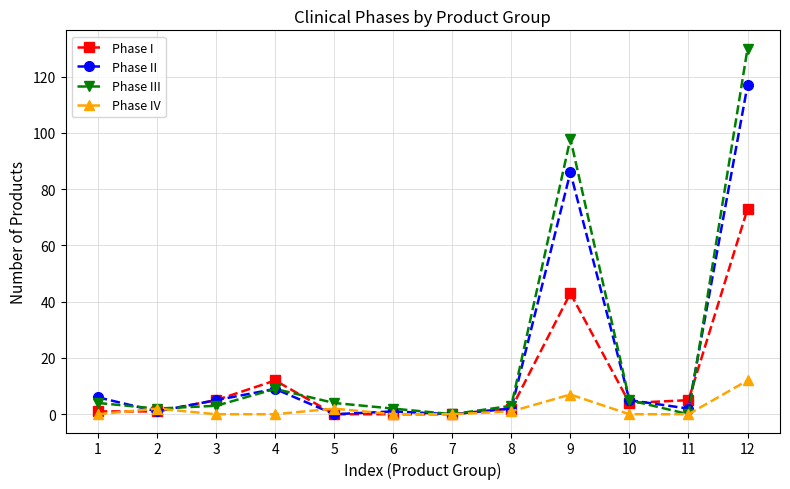

Which series has the largest total across all categories?

Phase III